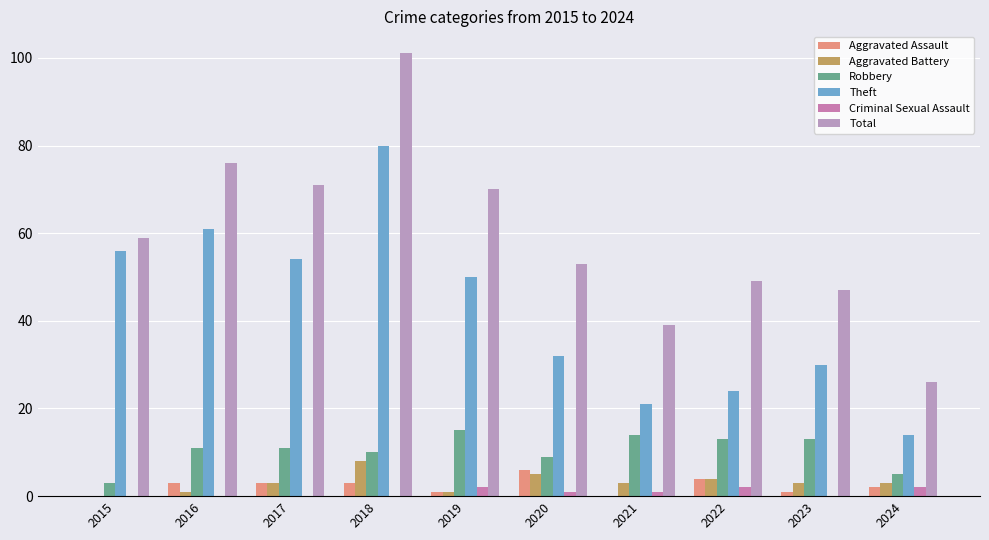

Count the number of categories in the chart.

10